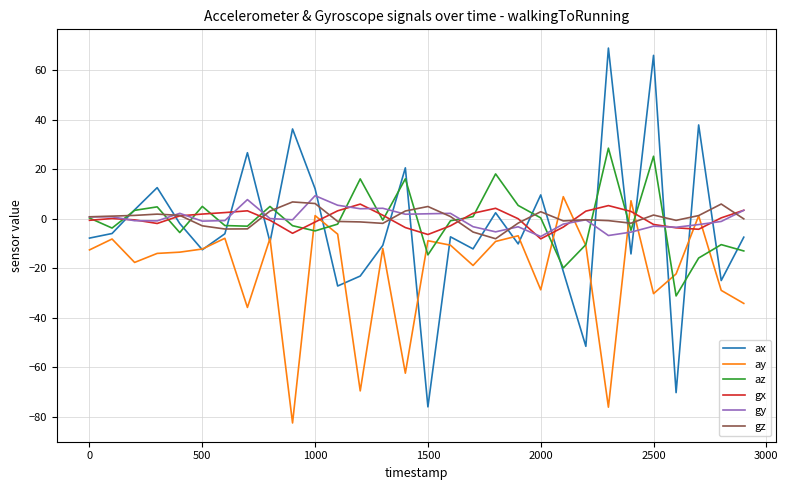

Which series has the widest spread of values?

ax